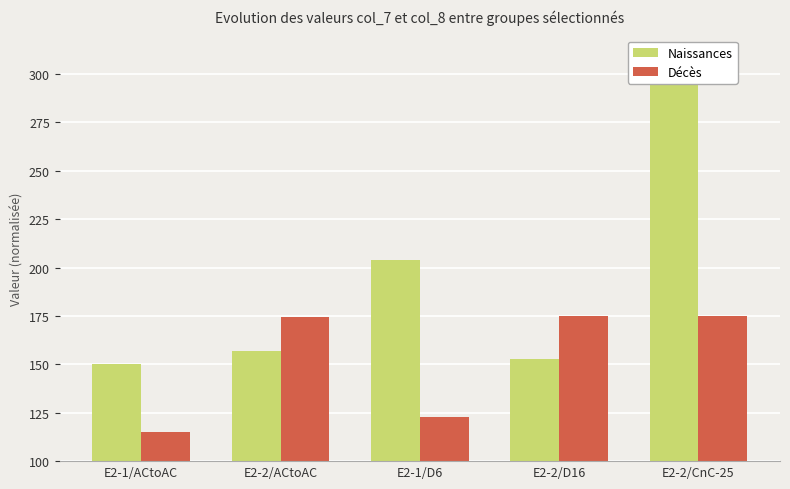

What are all the series names shown in the legend?

Naissances, Décès